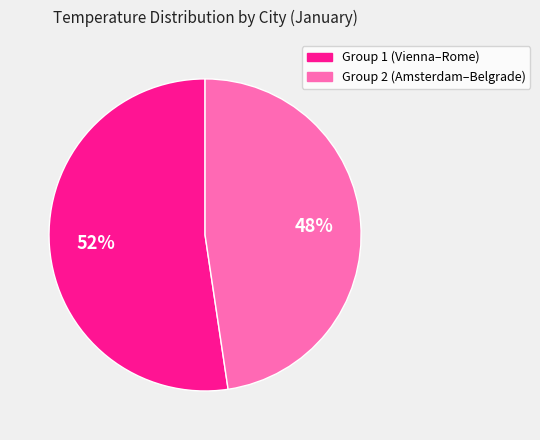

Is there any slice that represents more than half of the pie?

Yes